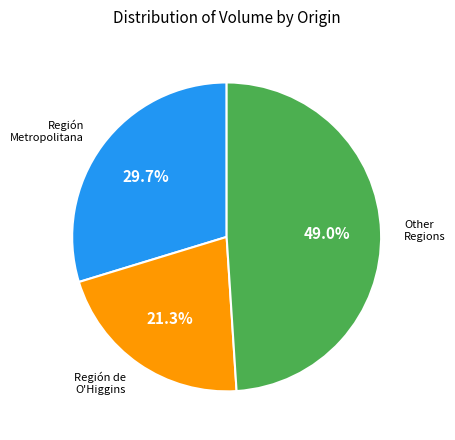

How many segments does this pie chart have?

3